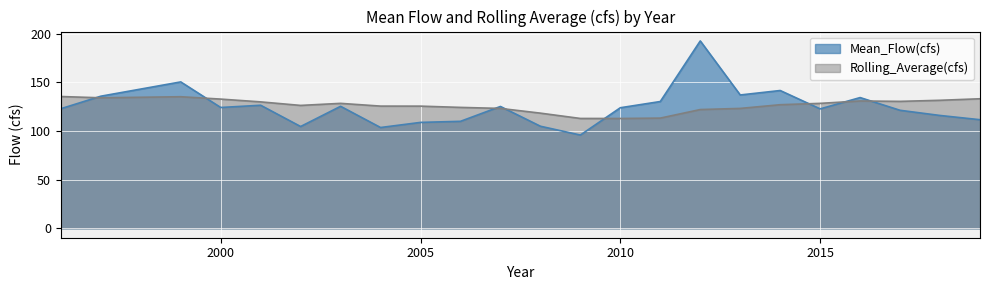

At which category is the sum across all series the highest?

2012